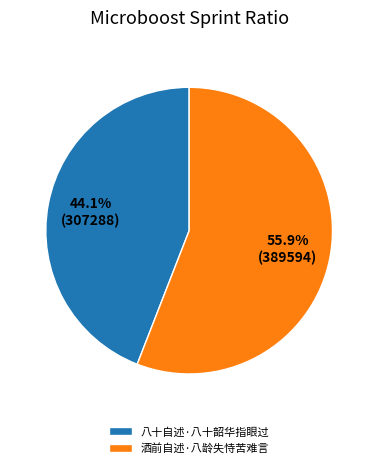

Which category has the biggest portion of the pie?

酒前自述·八龄失恃苦难言